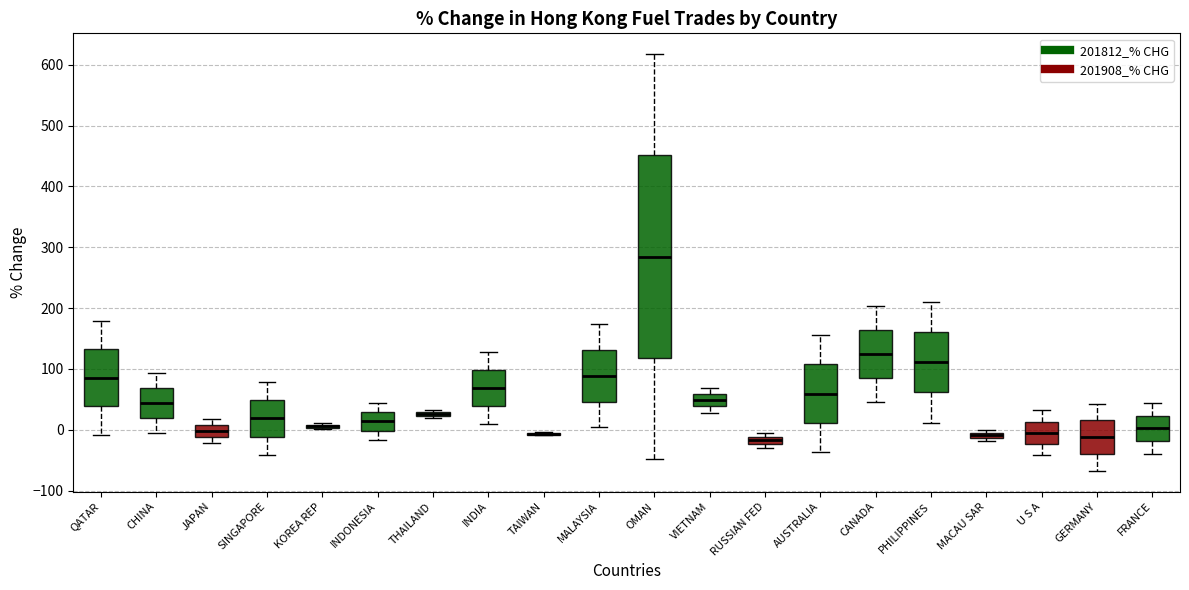

Which box is the tallest, from its lower edge to its upper edge?

OMAN